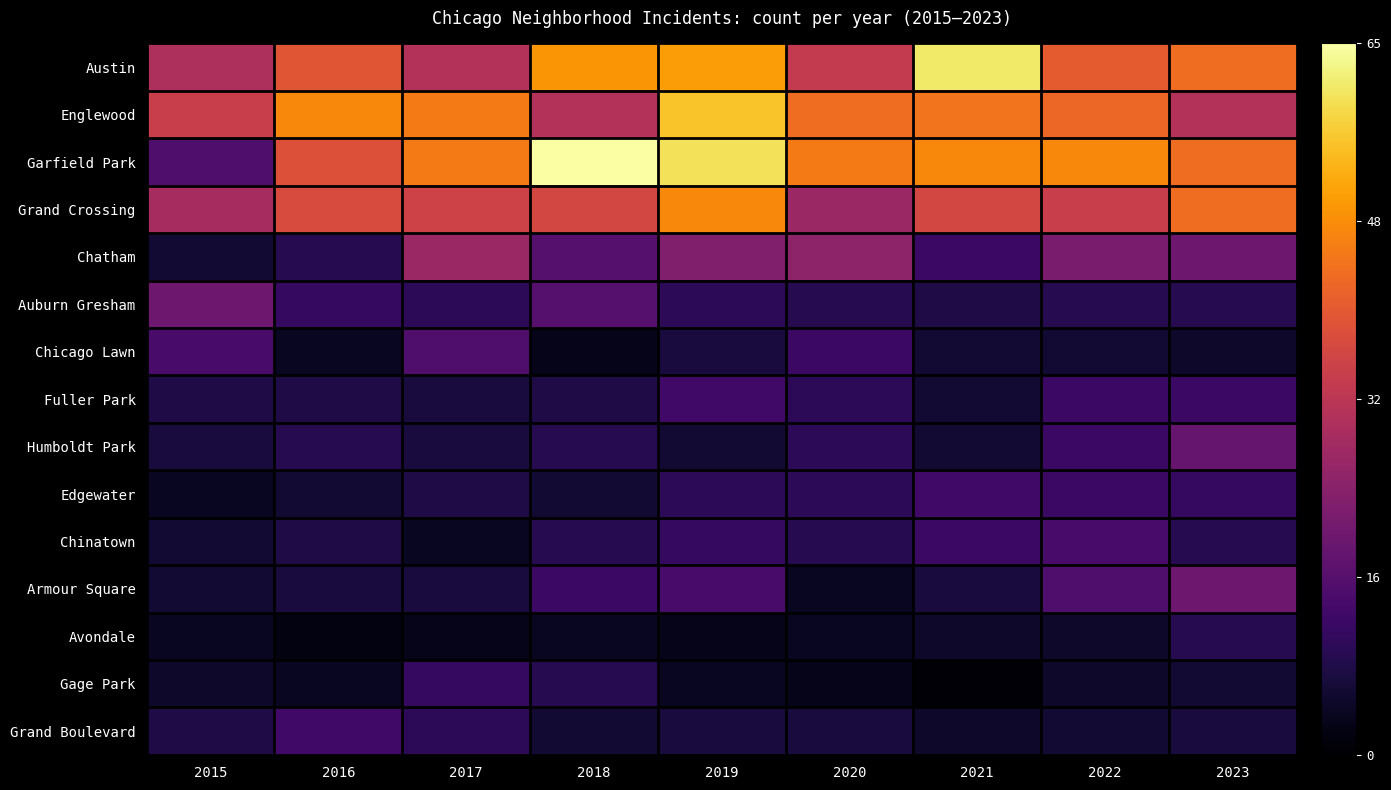

Reading left to right, extract all data points from this chart.

Austin: 2015=30	2016=40	2017=31	2018=50	2019=51	2020=34	2021=61	2022=41	2023=44
Englewood: 2015=35	2016=48	2017=46	2018=31	2019=56	2020=44	2021=45	2022=43	2023=31
Garfield Park: 2015=15	2016=39	2017=46	2018=65	2019=60	2020=46	2021=48	2022=48	2023=44
Grand Crossing: 2015=29	2016=38	2017=36	2018=37	2019=48	2020=27	2021=37	2022=35	2023=44
Chatham: 2015=6	2016=9	2017=27	2018=16	2019=23	2020=25	2021=12	2022=22	2023=20
Auburn Gresham: 2015=20	2016=11	2017=10	2018=16	2019=10	2020=9	2021=8	2022=9	2023=9
Chicago Lawn: 2015=14	2016=4	2017=15	2018=3	2019=7	2020=12	2021=6	2022=6	2023=5
Fuller Park: 2015=8	2016=8	2017=7	2018=8	2019=13	2020=10	2021=6	2022=12	2023=12
Humboldt Park: 2015=7	2016=9	2017=7	2018=9	2019=6	2020=10	2021=6	2022=12	2023=19
Edgewater: 2015=4	2016=6	2017=8	2018=6	2019=10	2020=10	2021=13	2022=12	2023=11
Chinatown: 2015=6	2016=8	2017=4	2018=9	2019=11	2020=9	2021=12	2022=14	2023=9
Armour Square: 2015=6	2016=7	2017=7	2018=12	2019=14	2020=4	2021=7	2022=15	2023=20
Avondale: 2015=4	2016=2	2017=3	2018=4	2019=3	2020=4	2021=5	2022=5	2023=9
Gage Park: 2015=5	2016=4	2017=11	2018=9	2019=4	2020=3	2021=1	2022=5	2023=6
Grand Boulevard: 2015=8	2016=13	2017=10	2018=6	2019=7	2020=7	2021=5	2022=6	2023=7